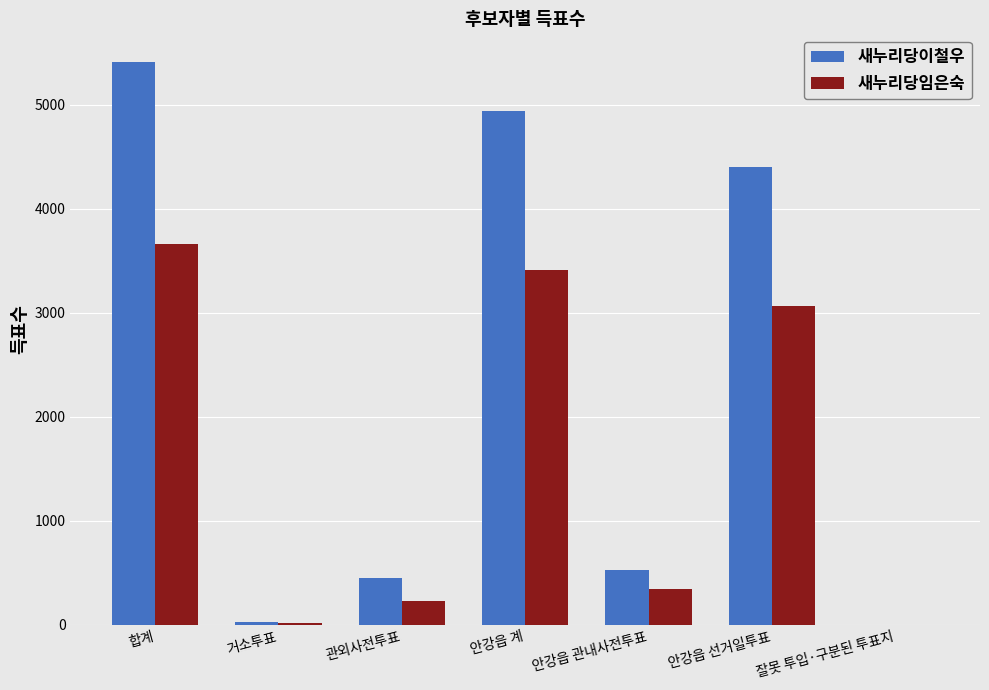

True or false: 새누리당이철우 has a value of 5415 at 합계.

True